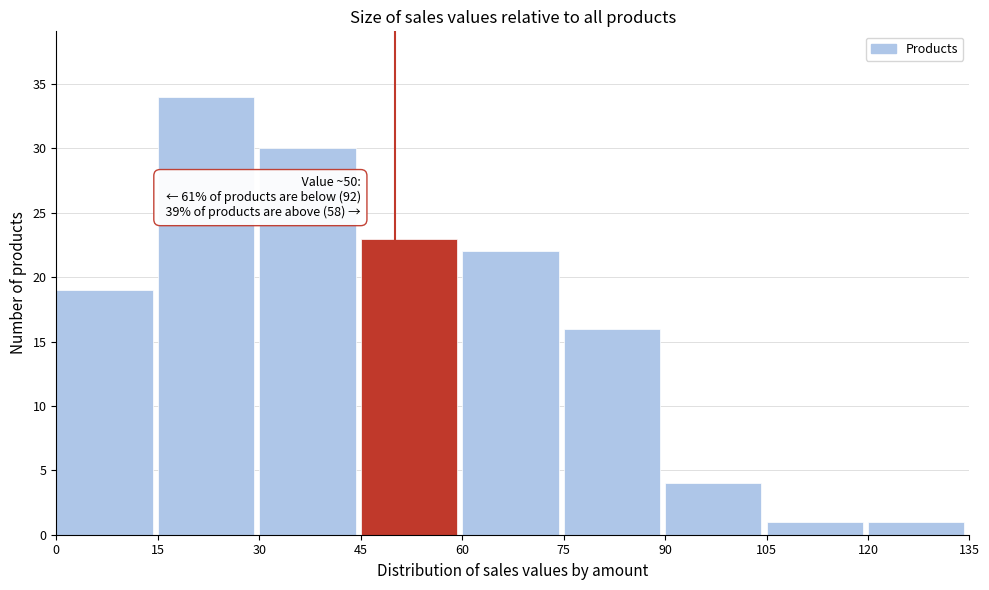

Which range on the x-axis has the tallest bar?

15 to 30